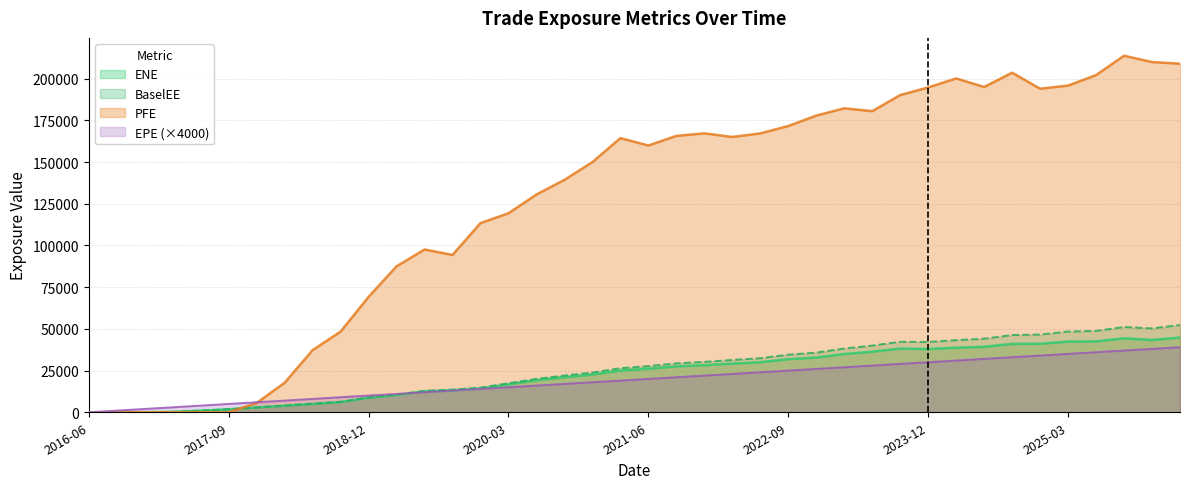

Which category has the highest value across all series?

2025-09-22